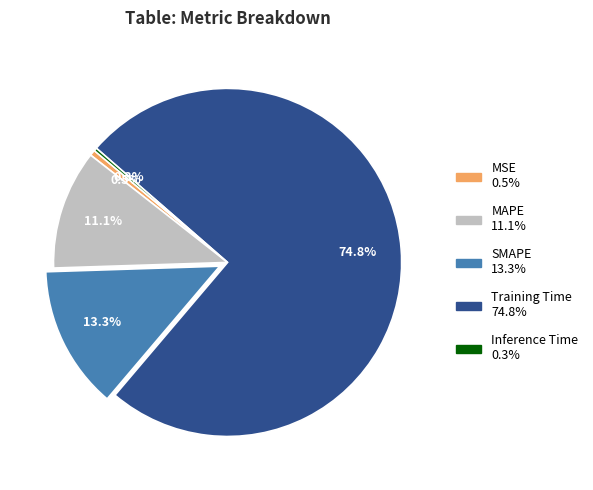

Which category has the biggest portion of the pie?

Training Time